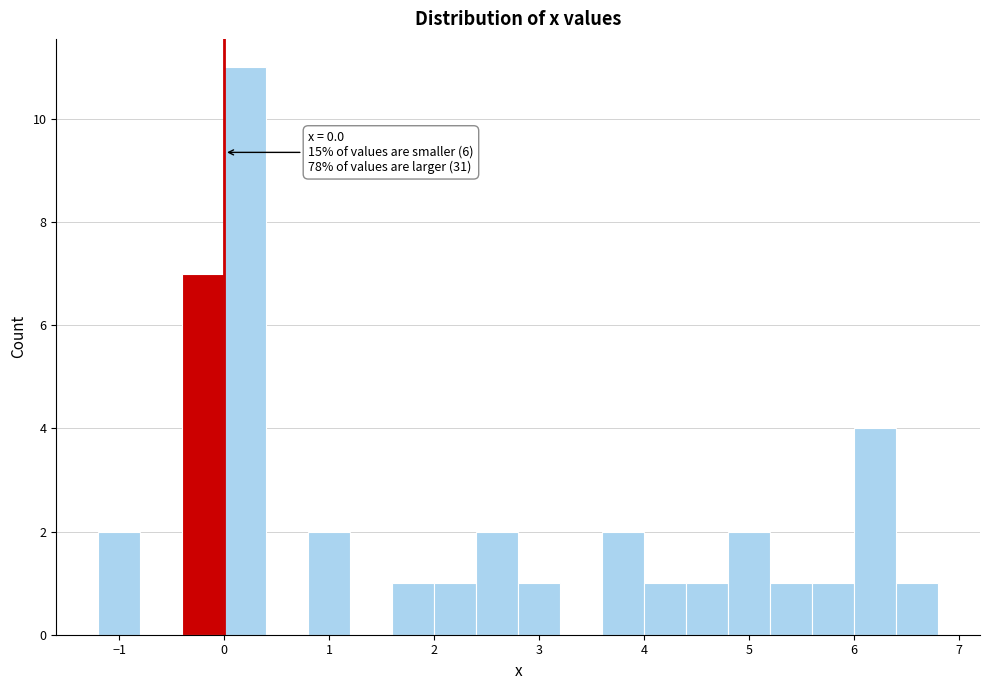

Over which range of the x-axis is the bar tallest?

0.0 to 0.4